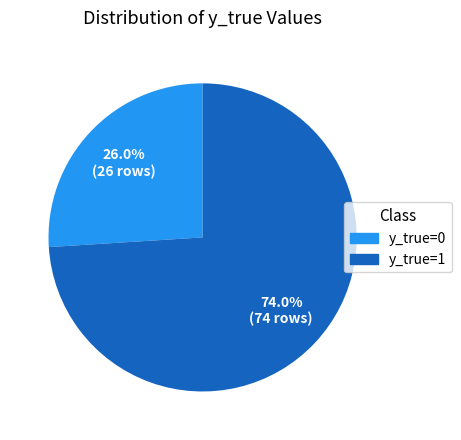

How much of the chart is everything except y_true=0?

74.0%